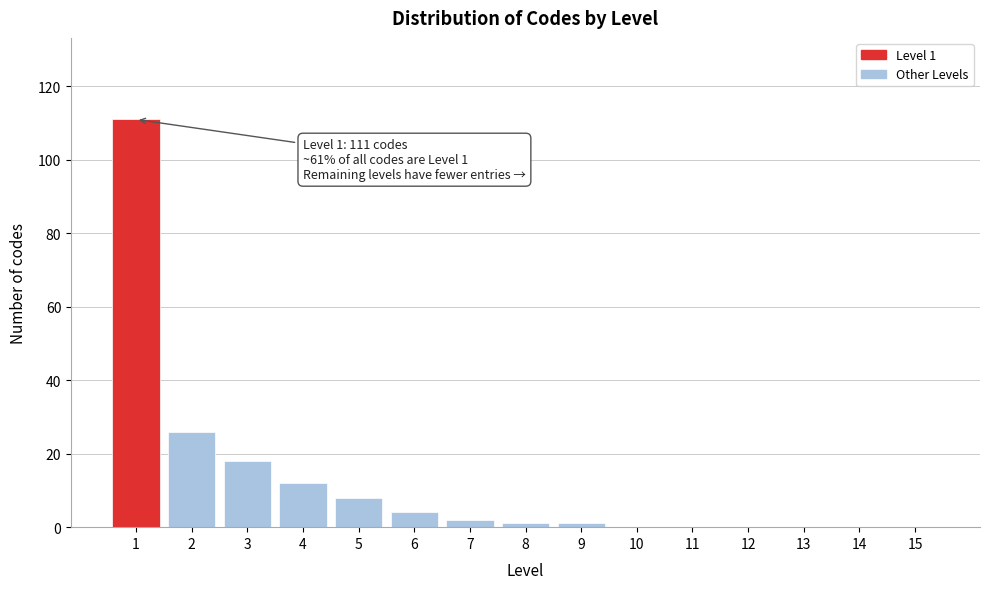

Reading left to right, transcribe all the data shown in this chart.

1=111	2=26	3=18	4=12	5=8	6=4	7=2	8=1	9=1	10=0	11=0	12=0	13=0	14=0	15=0